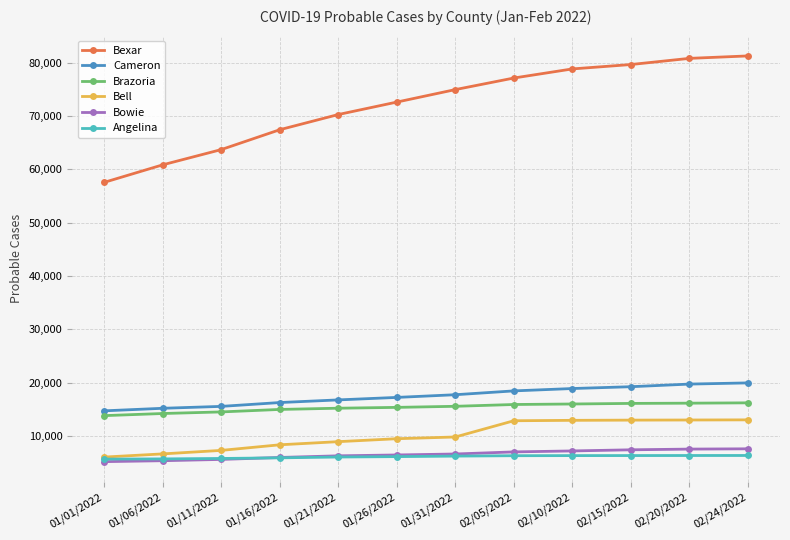

What is the greatest value displayed?

81312